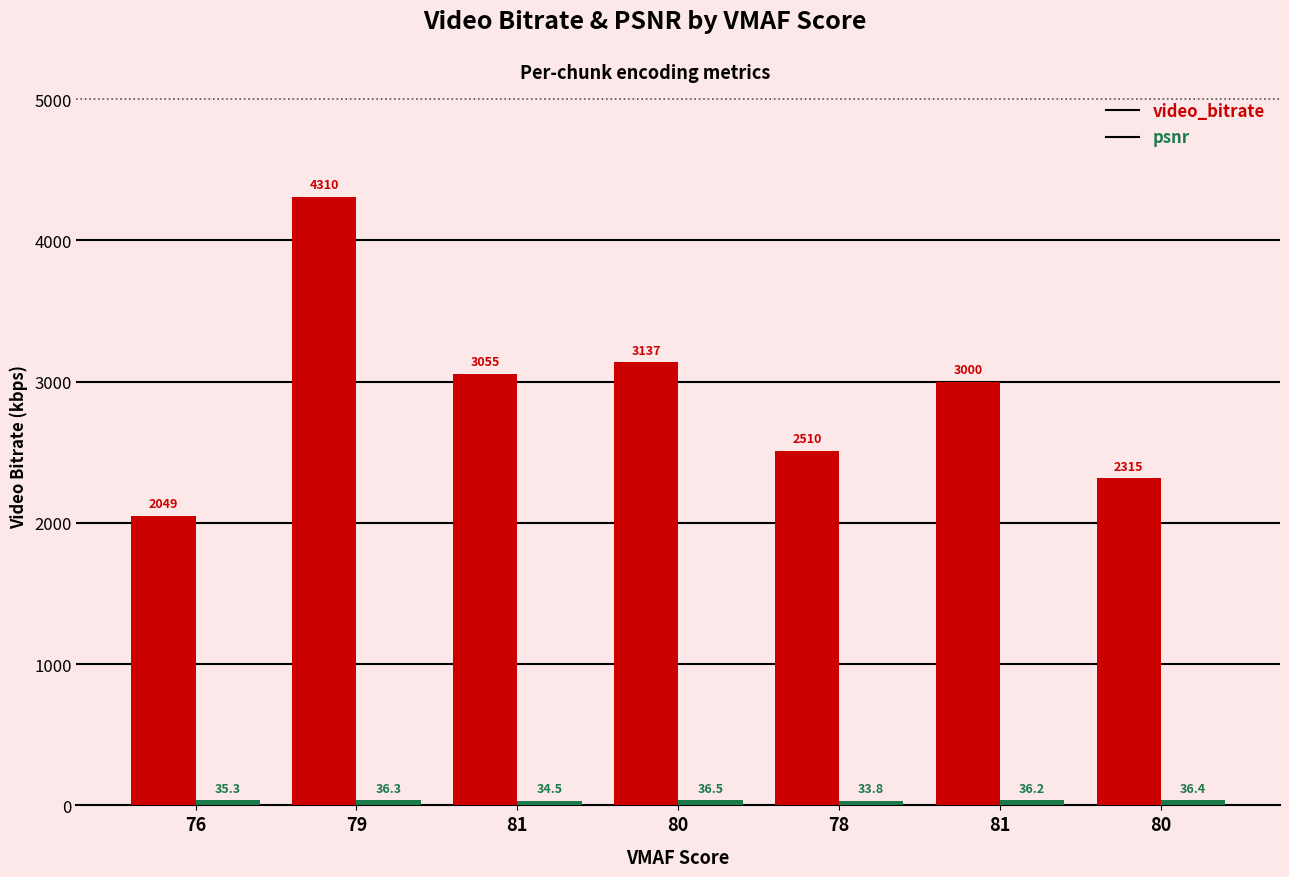

How many bars are there in total?

14